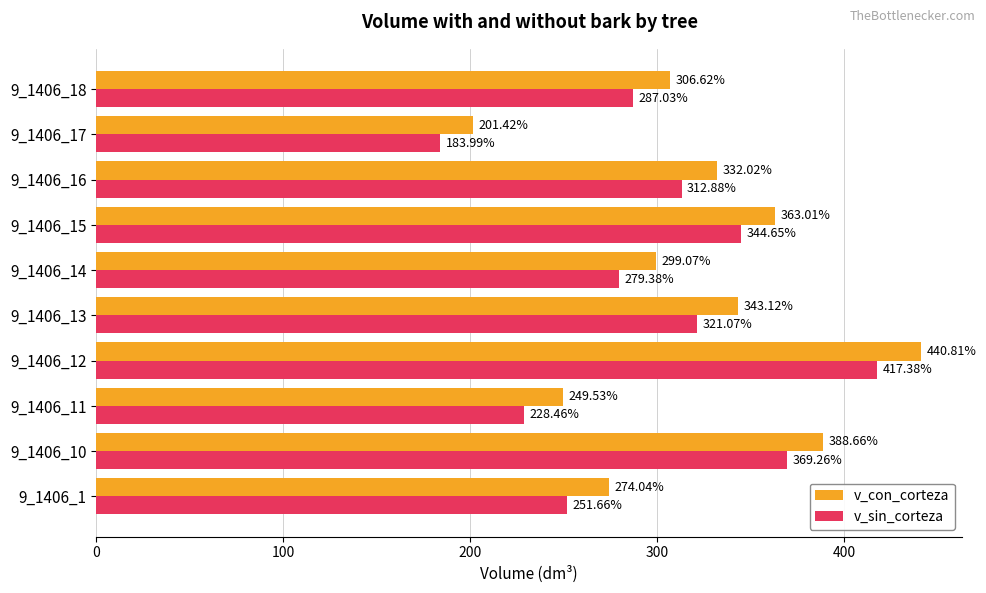

What is the sum of the v_sin_corteza values at 9_1406_15 and 9_1406_10?

713.9